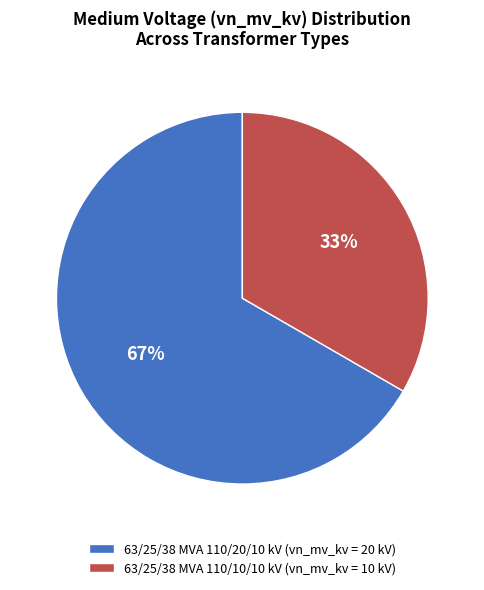

Is there any slice that represents more than half of the pie?

Yes